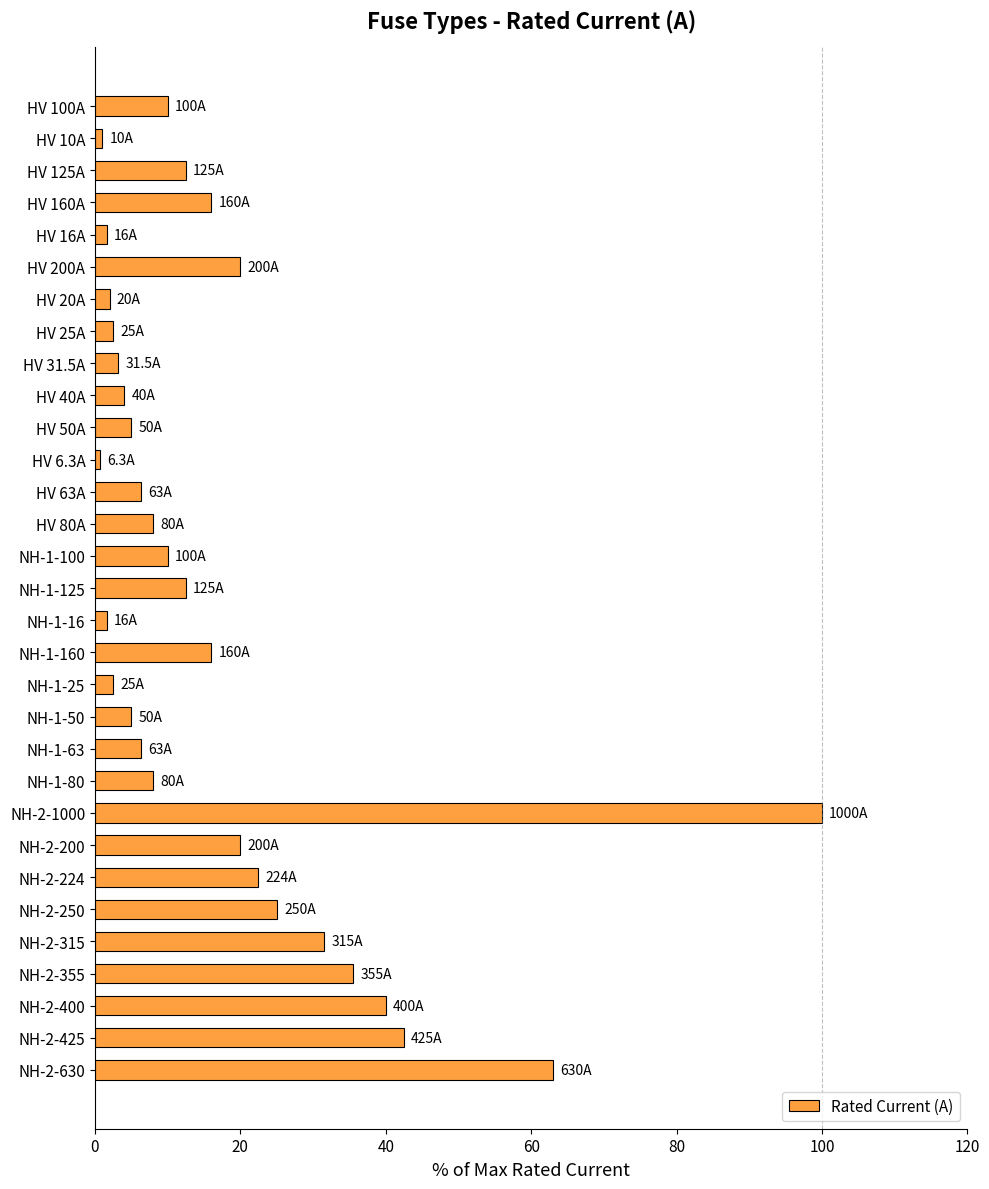

Approximately how many times larger is the value at NH-1-50 compared to NH-1-125?

0.4